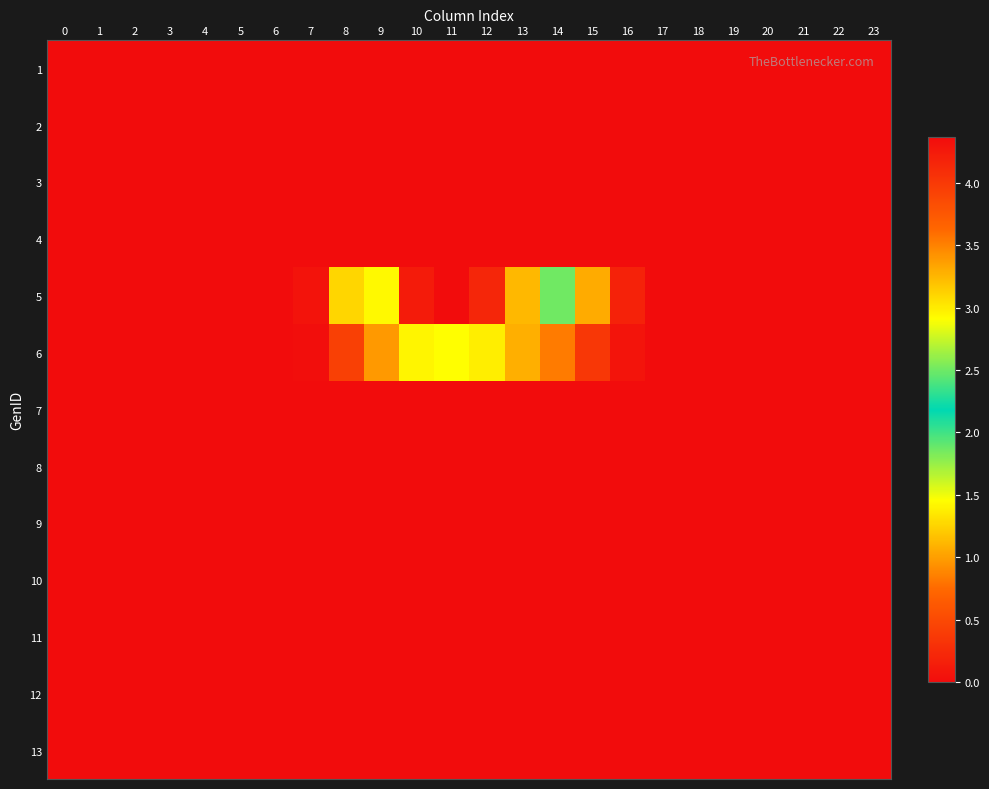

Which series has the largest total across all categories?

5